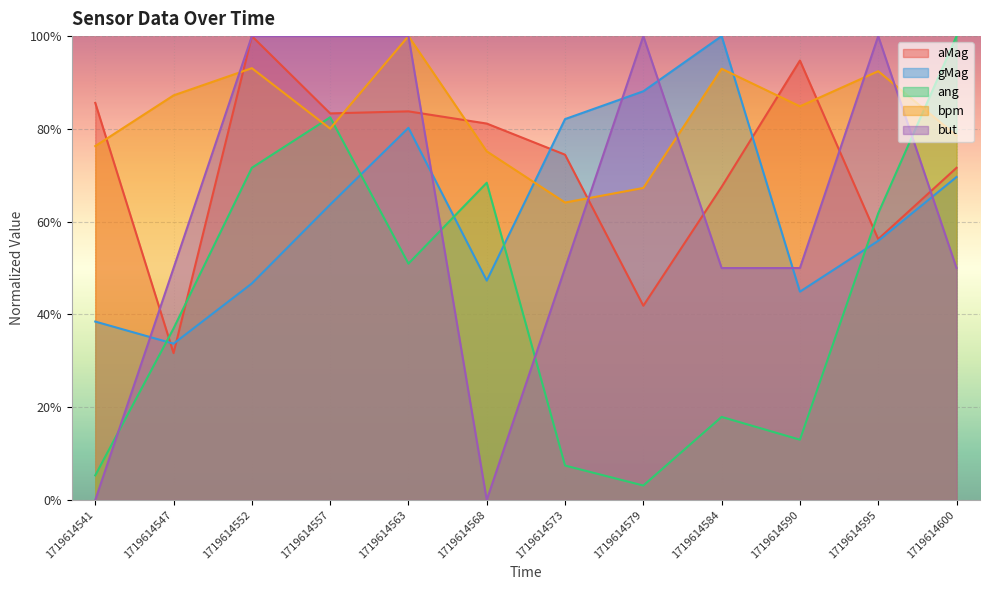

What is the minimum value for gMag?

0.3